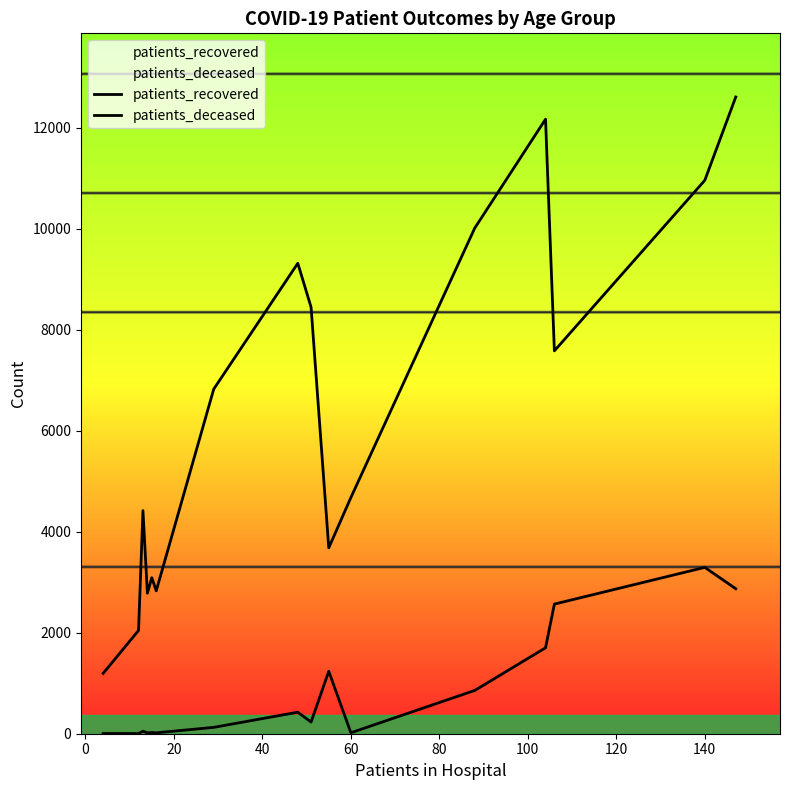

What is the average value of the patients_deceased series?

840